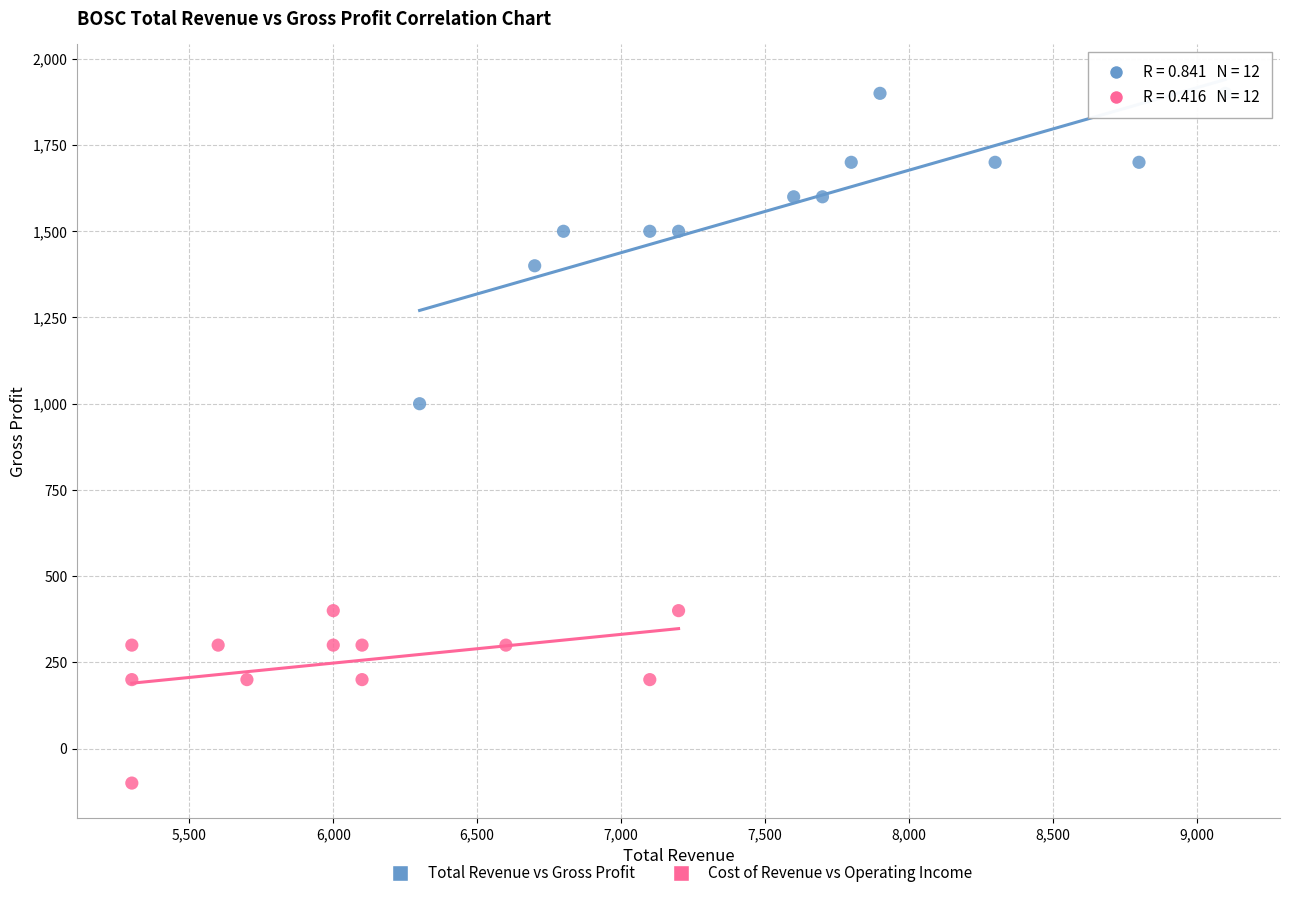

Which series reaches the maximum Y coordinate?

Total Revenue vs Gross Profit